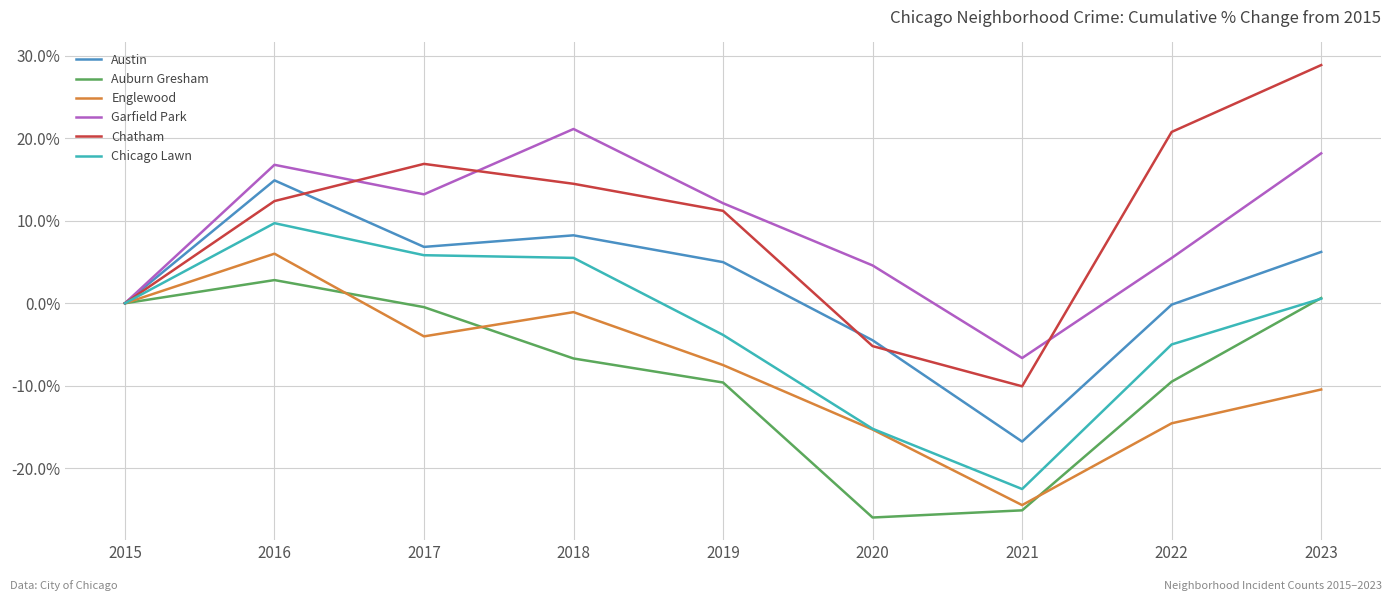

Which series has the widest spread of values?

Chatham